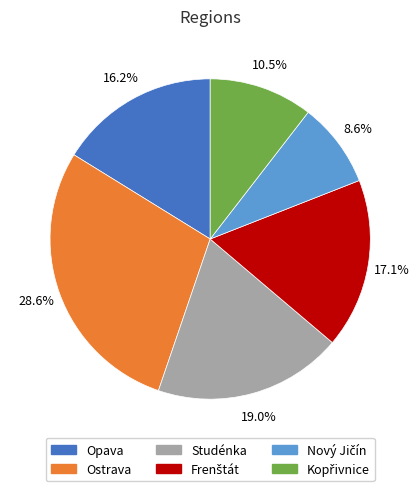

What percentage is the Kopřivnice slice, to the nearest percent?

10%